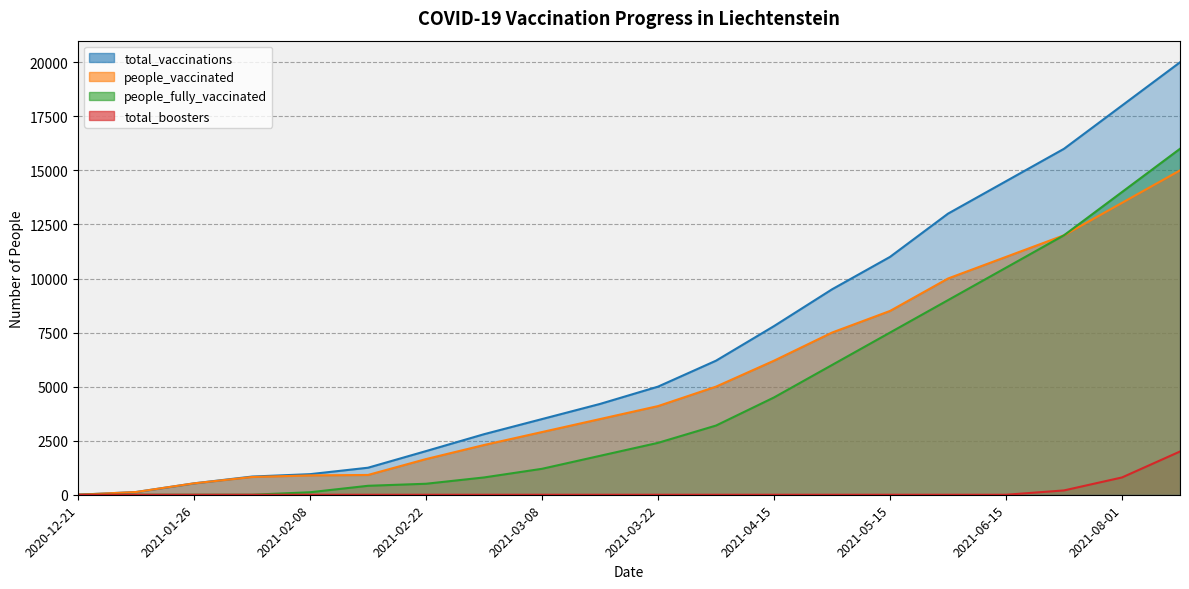

Which category has the lowest value in the total_boosters series?

2020-12-21